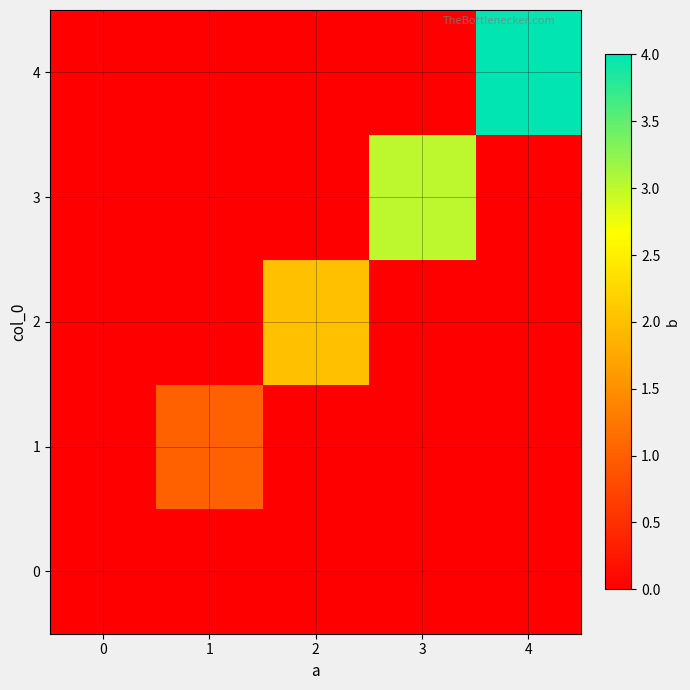

Reading right to left, extract all data points from this chart.

0: 4=0	3=0	2=0	1=0	0=0
1: 4=0	3=0	2=0	1=1	0=0
2: 4=0	3=0	2=2	1=0	0=0
3: 4=0	3=3	2=0	1=0	0=0
4: 4=4	3=0	2=0	1=0	0=0